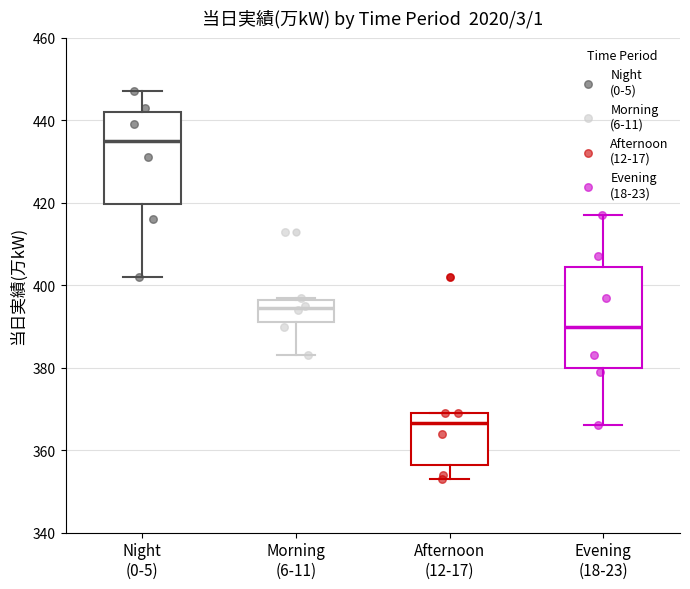

Reading left to right, transcribe this box plot: for each box, give where its median line is, the range the box spans, and where its two whiskers end, as read against the y-axis. The values are not printed on the chart, so give them approximately, as read against the axis.

Night (0-5): median 436, box 420 to 442, whiskers 402 to 448
Morning (6-11): median 394, box 392 to 396, whiskers 384 to 398
Afternoon (12-17): median 366, box 356 to 370, whiskers 354 to 370
Evening (18-23): median 390, box 380 to 404, whiskers 366 to 418